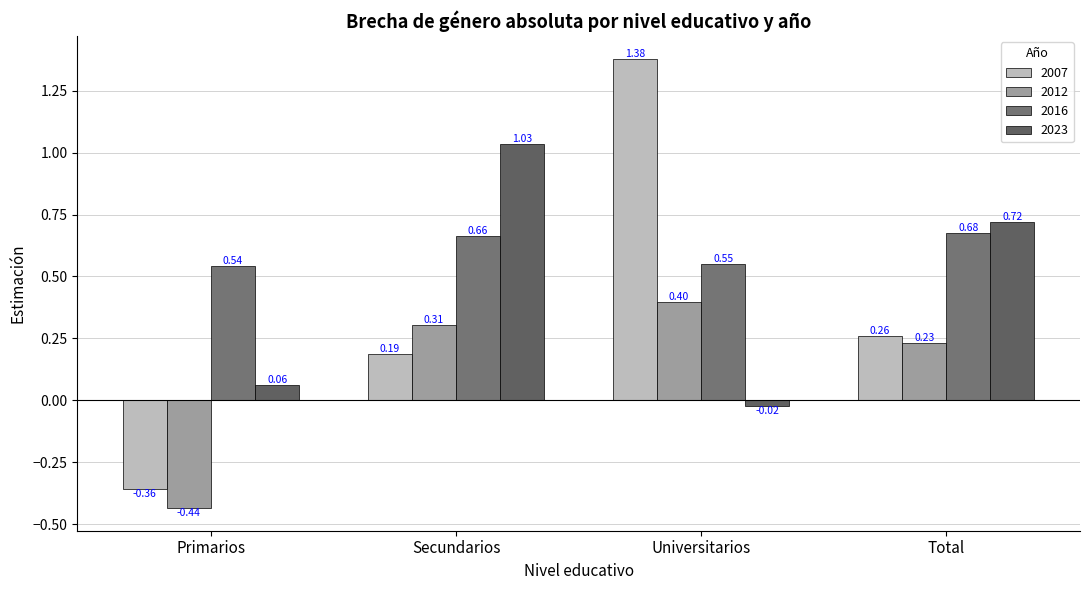

Which category has the lowest value in the 2007 series?

Primarios